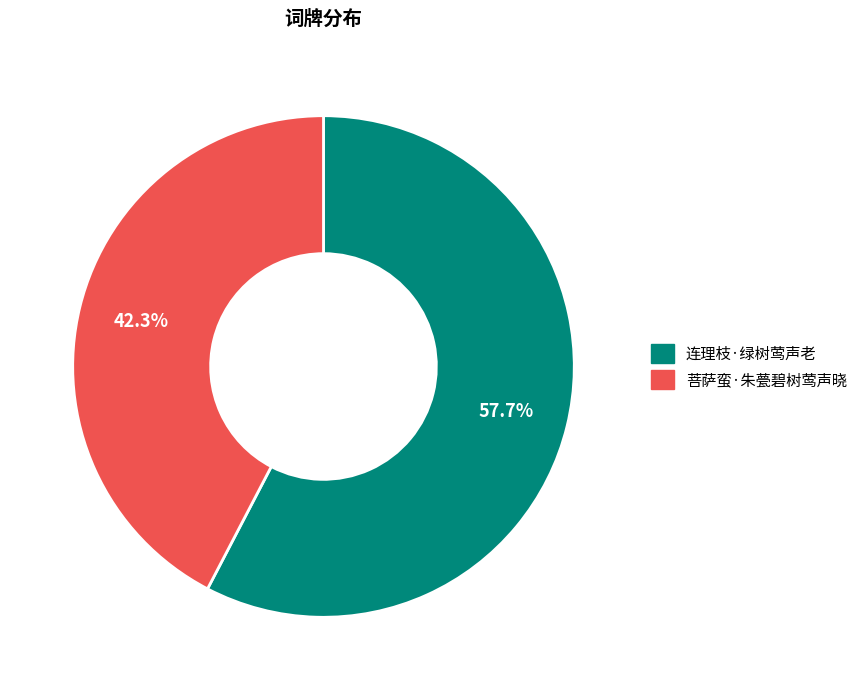

What is the largest slice in the pie chart?

连理枝·绿树莺声老